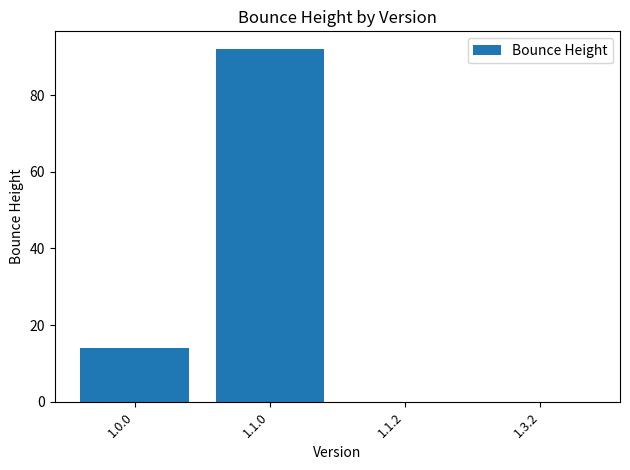

Which label corresponds to the largest value in the chart?

1.1.0